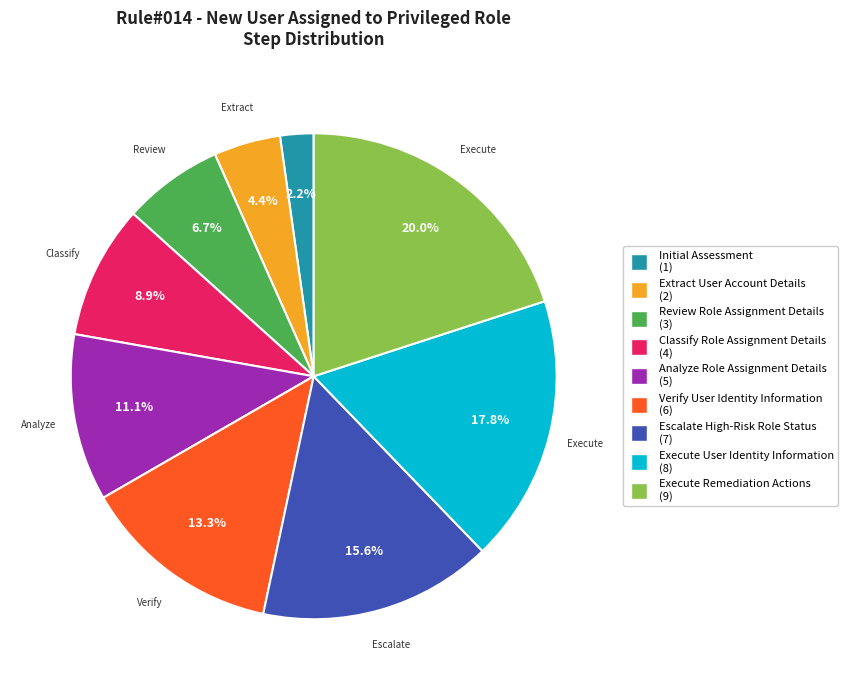

To the nearest percent, what percentage of the pie is Review Role Assignment Details?

7%